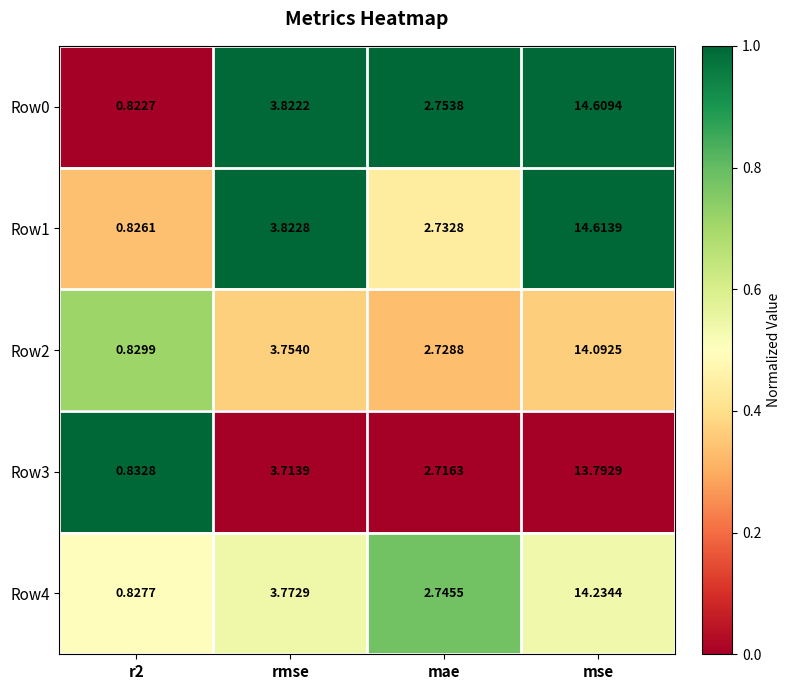

Rank the series by their maximum value, from highest to lowest.

Row1, Row0, Row4, Row2, Row3